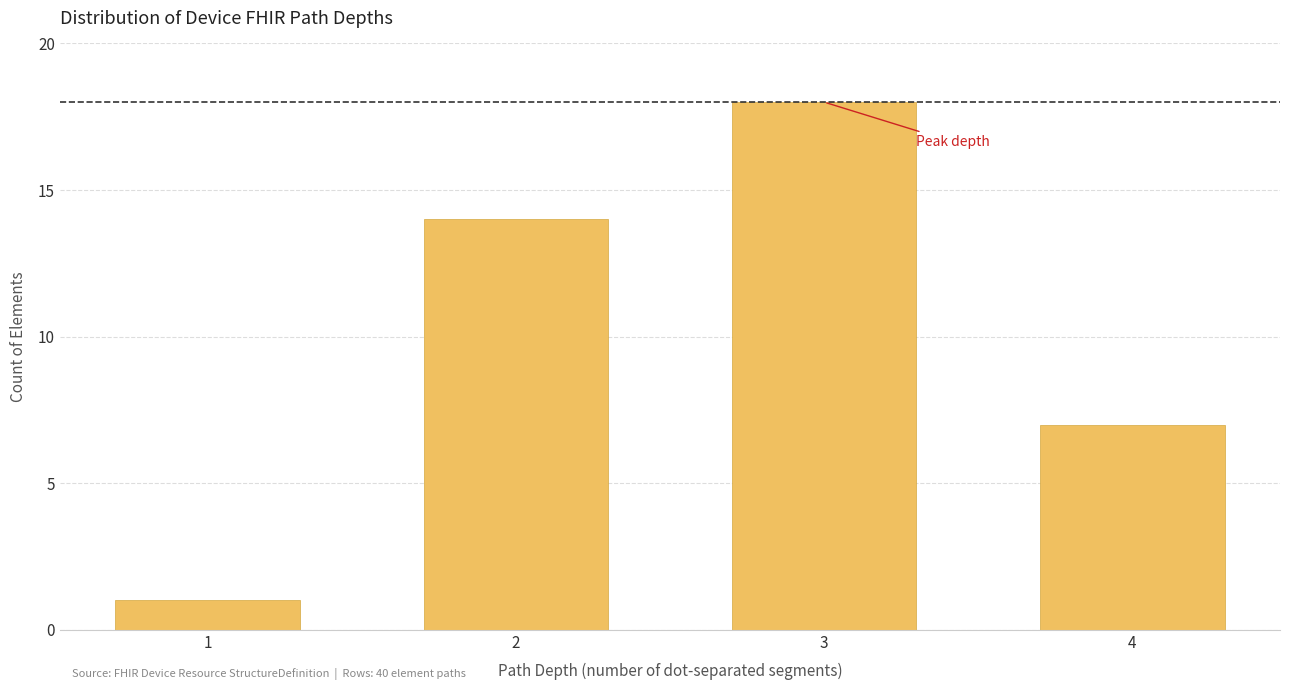

Reading left to right, what are all the values shown in this chart?

1=1	2=14	3=18	4=7